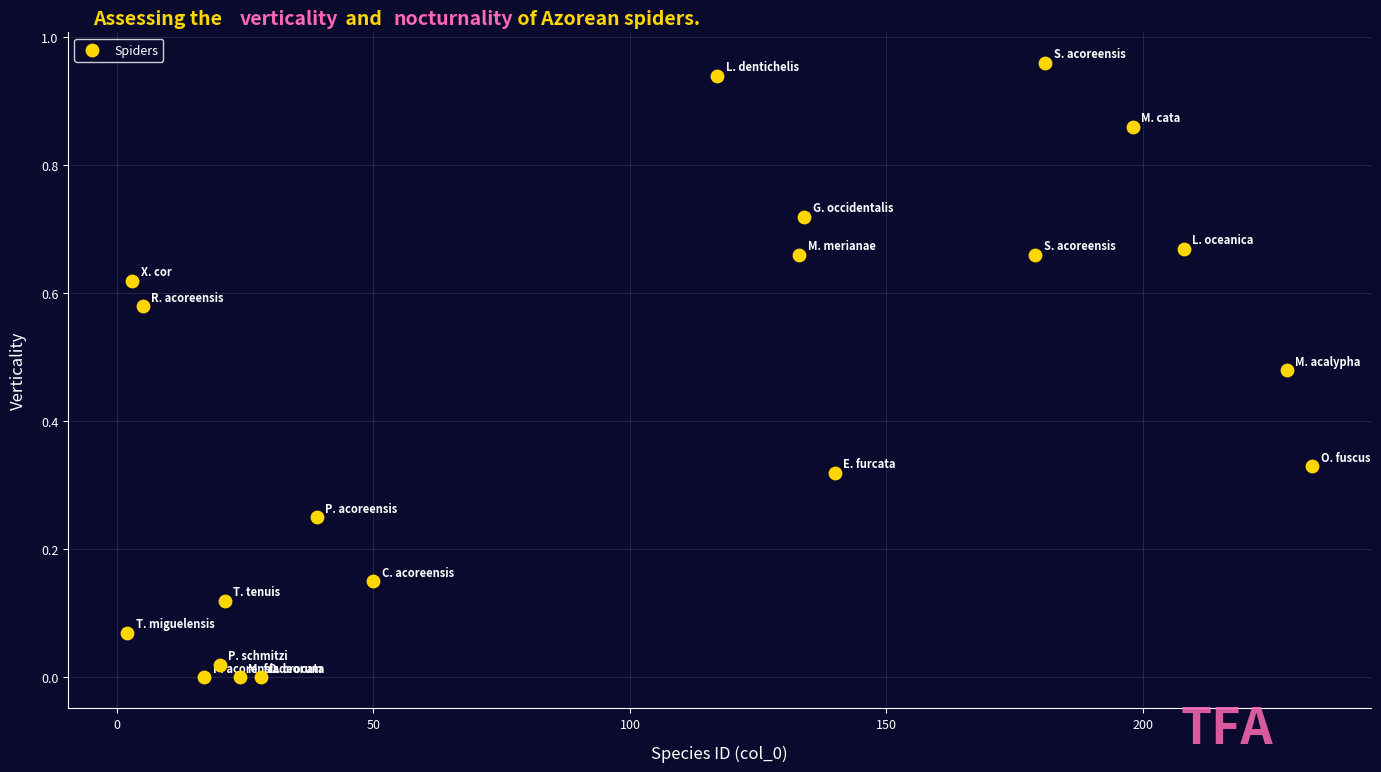

What is the range of X values (max minus min)?

231.0